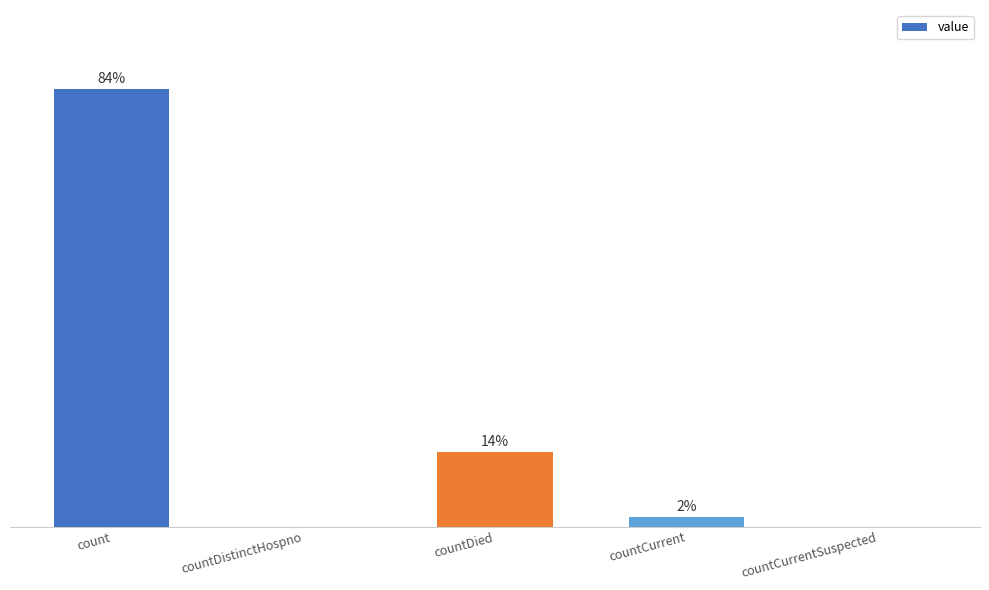

Are the bars horizontal?

No